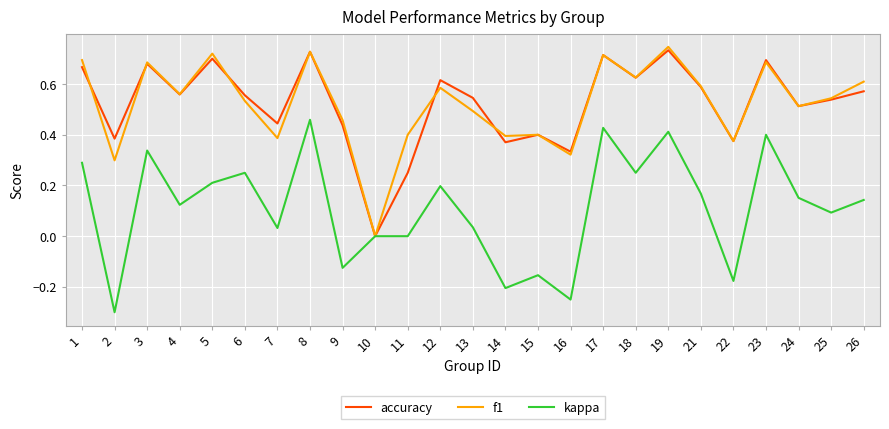

Rank the series by their maximum value, from lowest to highest.

kappa, accuracy, f1